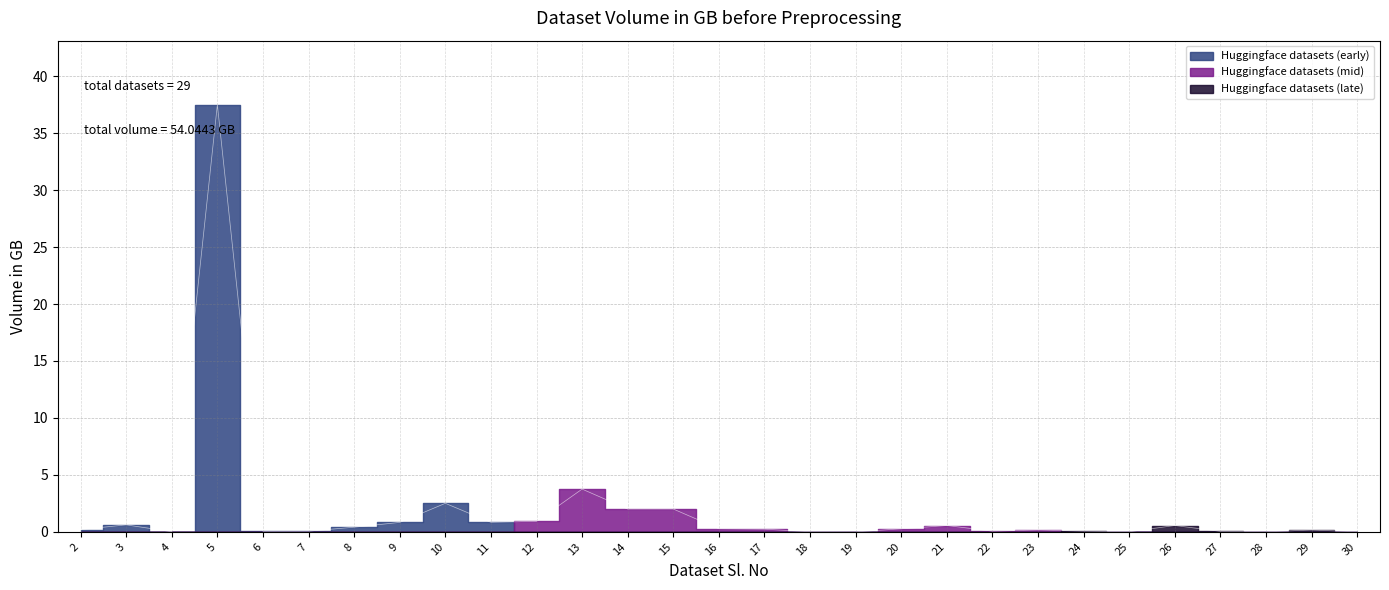

Is it true that the value at 6 is 0.0?

True